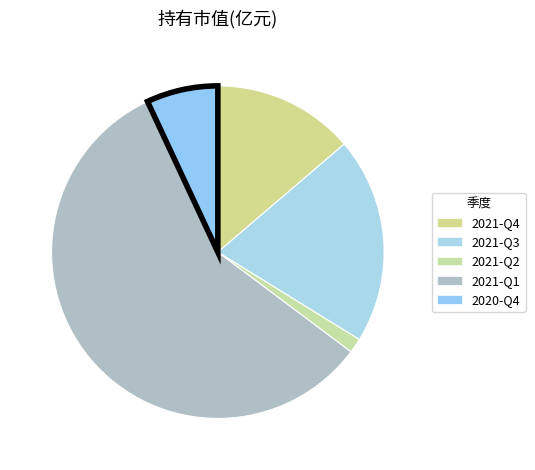

Is there a majority slice in this chart?

Yes